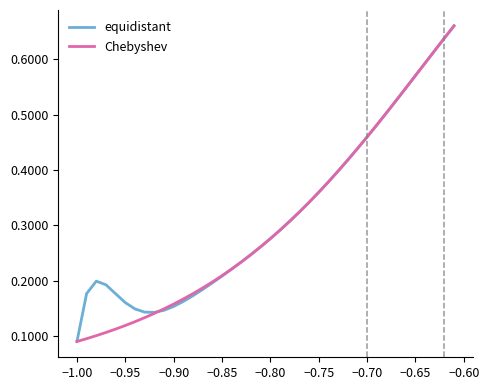

At which label is equidistant closest to 0?

−1.00